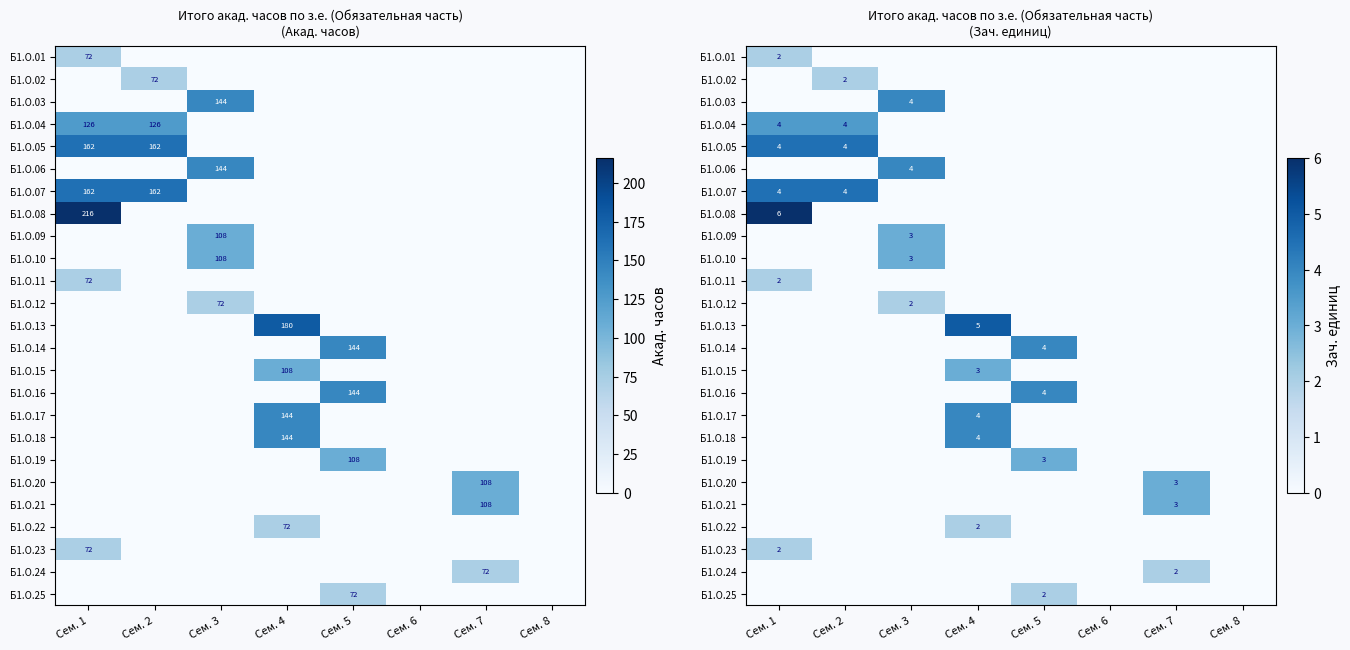

What is the maximum value for Б1.О.16?

4.0